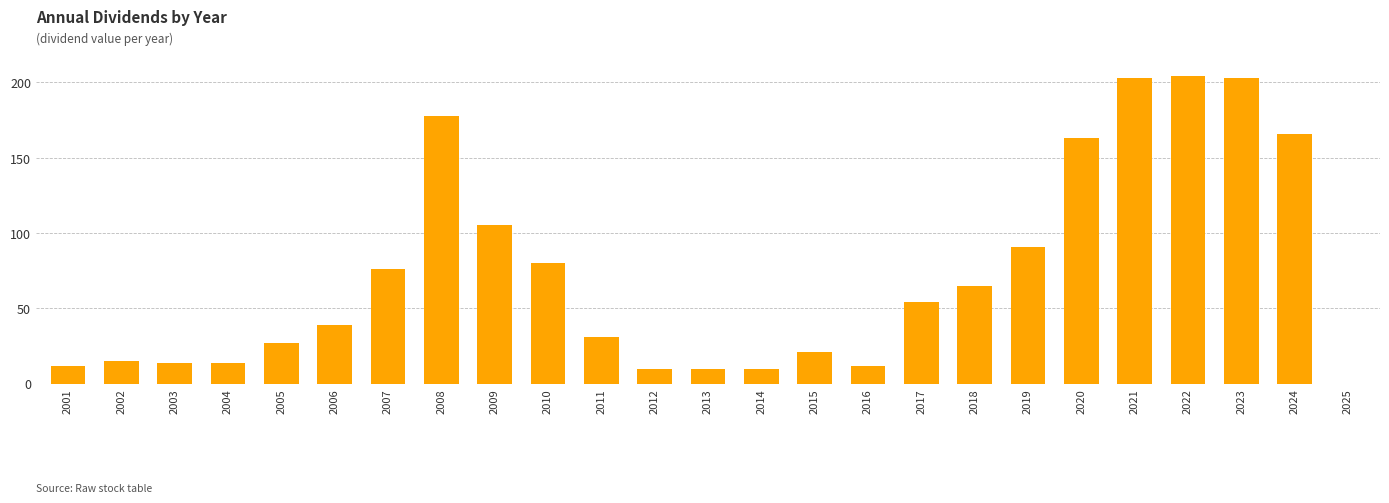

Count the number of data series in this chart.

1